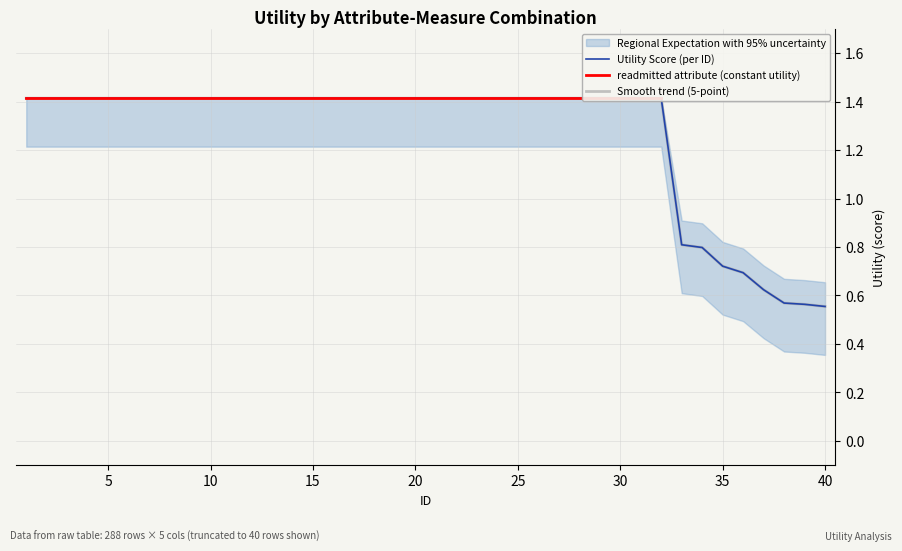

What is the sum of the Upper_bound values at 3 and 8?

2.8